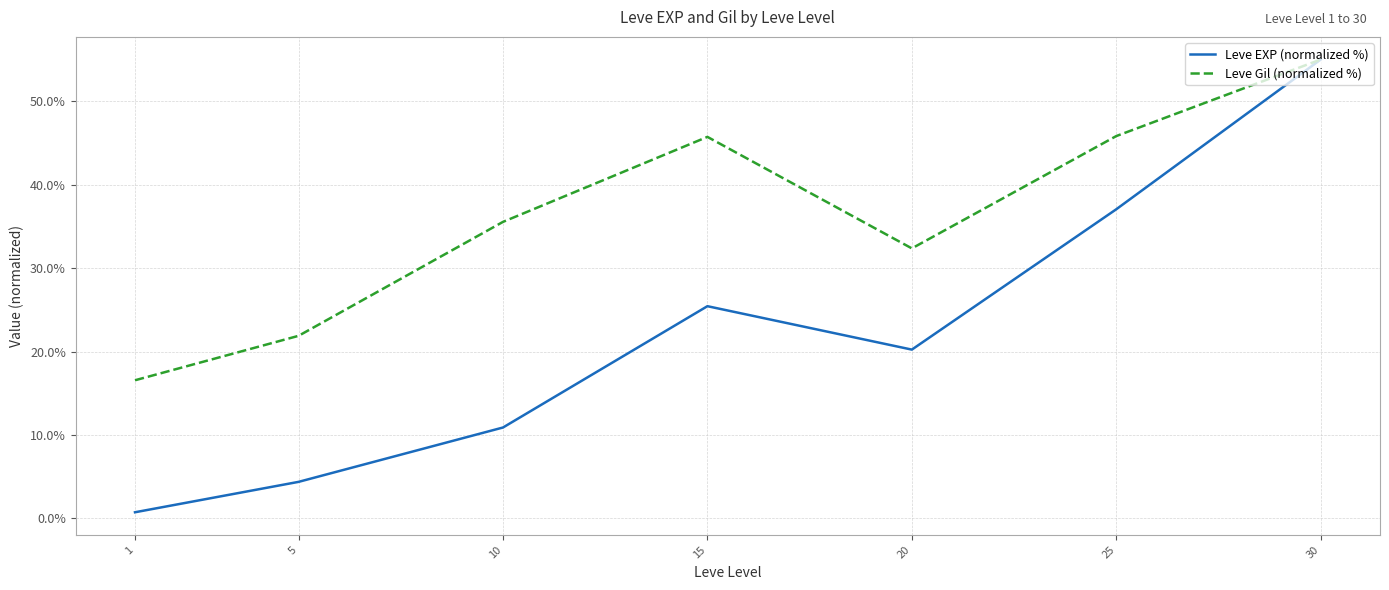

What is the difference between the maximum and minimum values in the Leve Gil (normalized %) series?

38.4